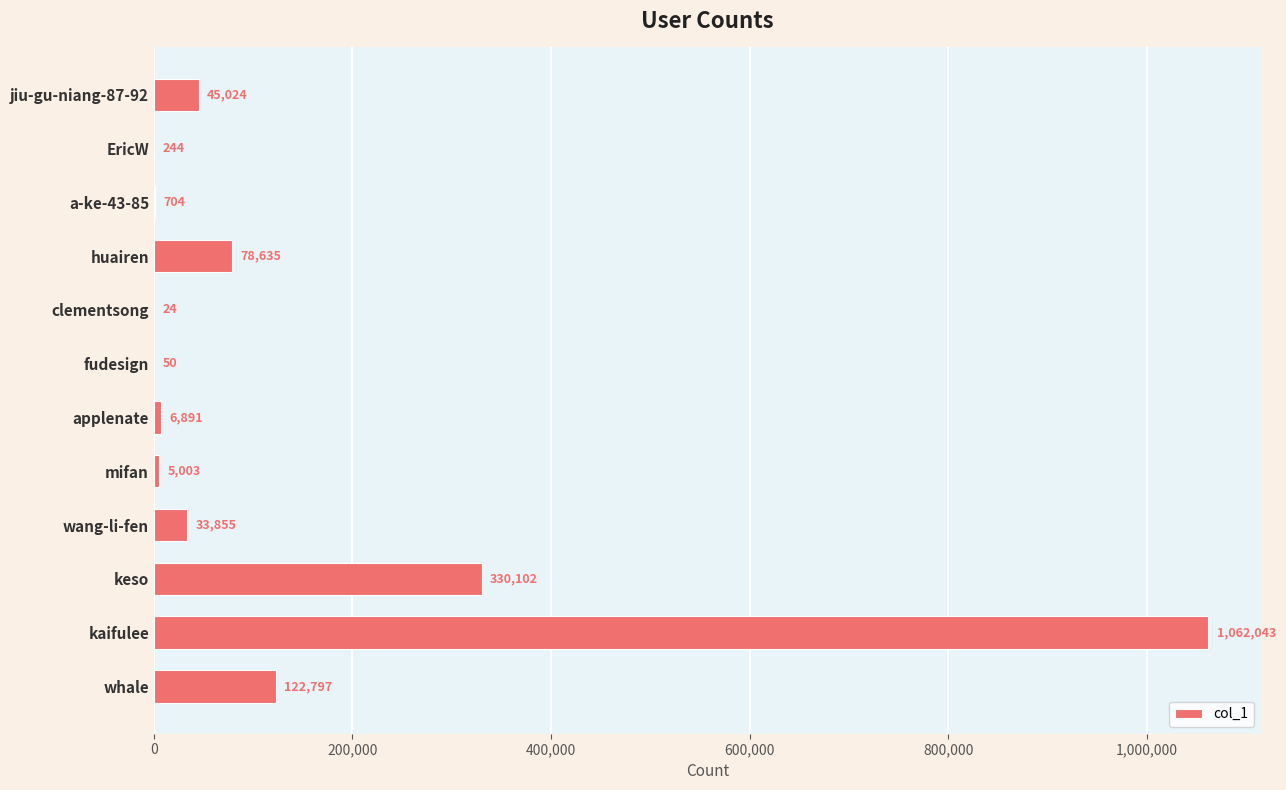

Are the bars grouped side by side (vs. stacked)?

No